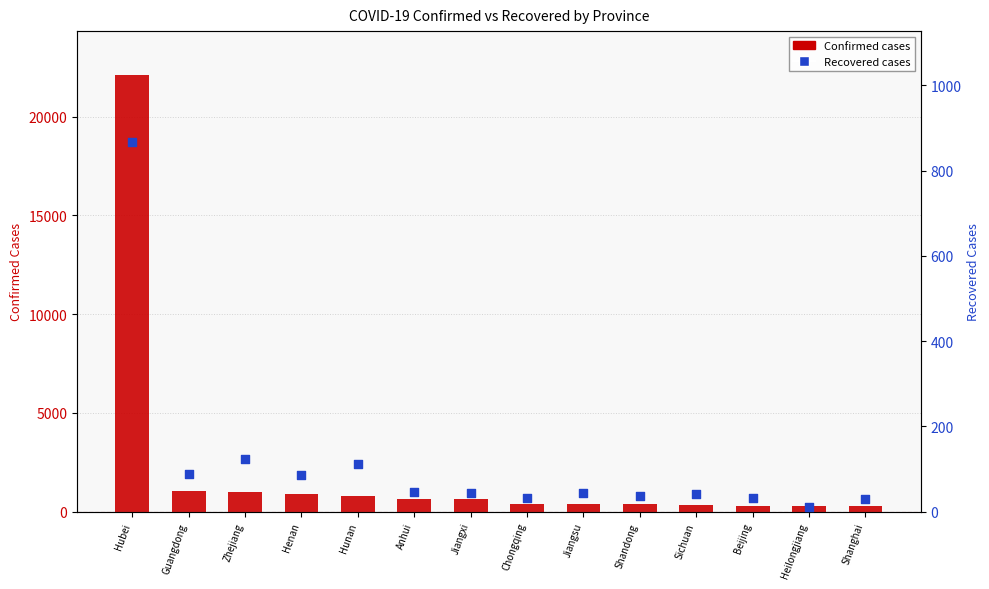

Is the value of Confirmed at Jiangsu greater than the value of Recovered at Henan?

Yes